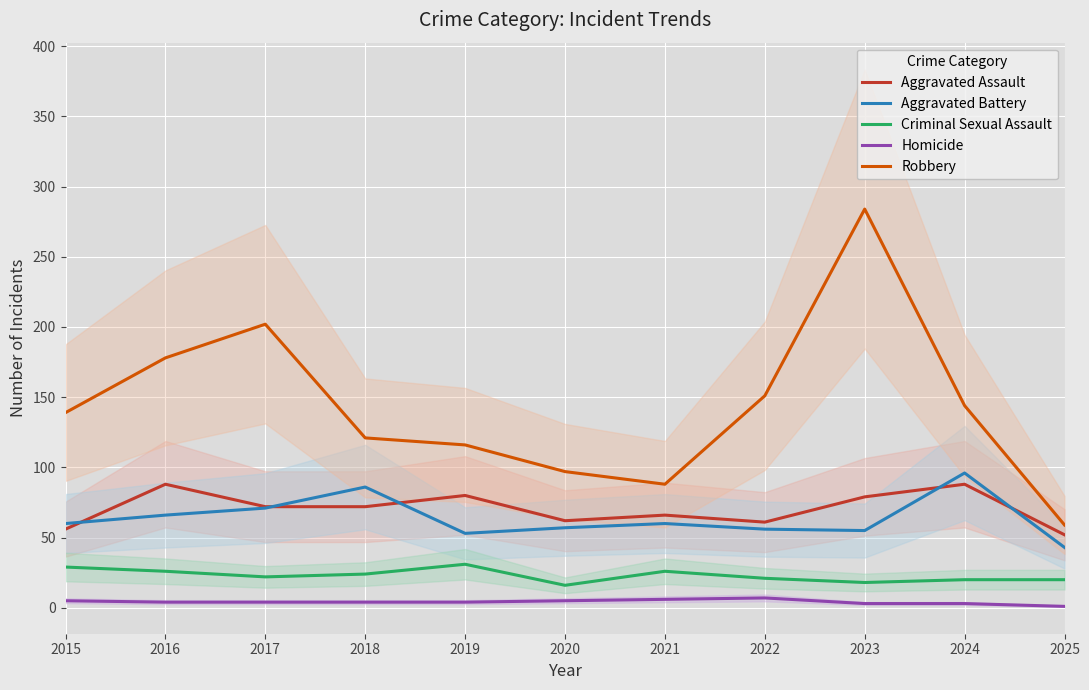

Count the number of data series in this chart.

5